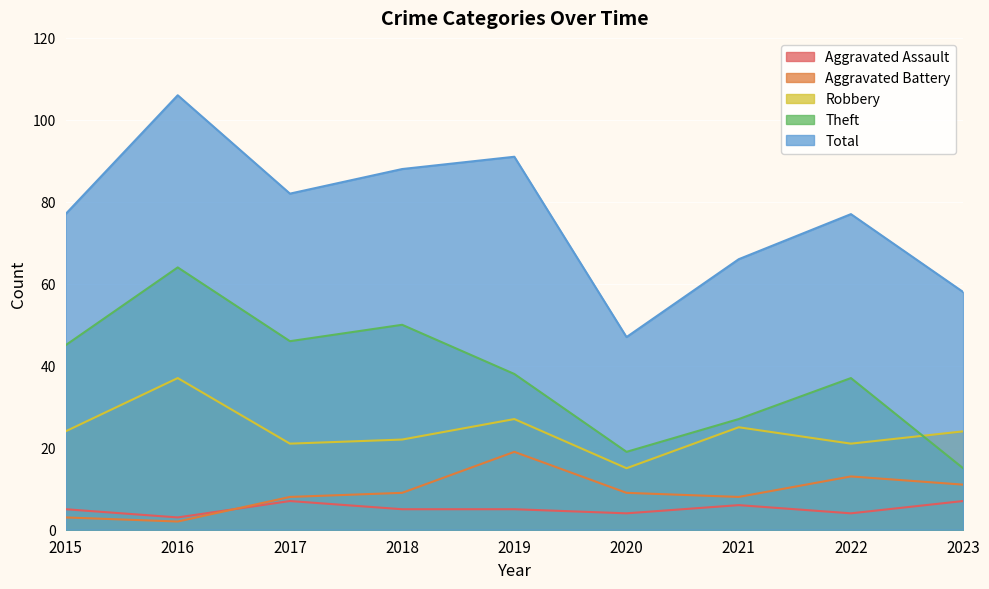

What is the maximum value shown in the chart?

106